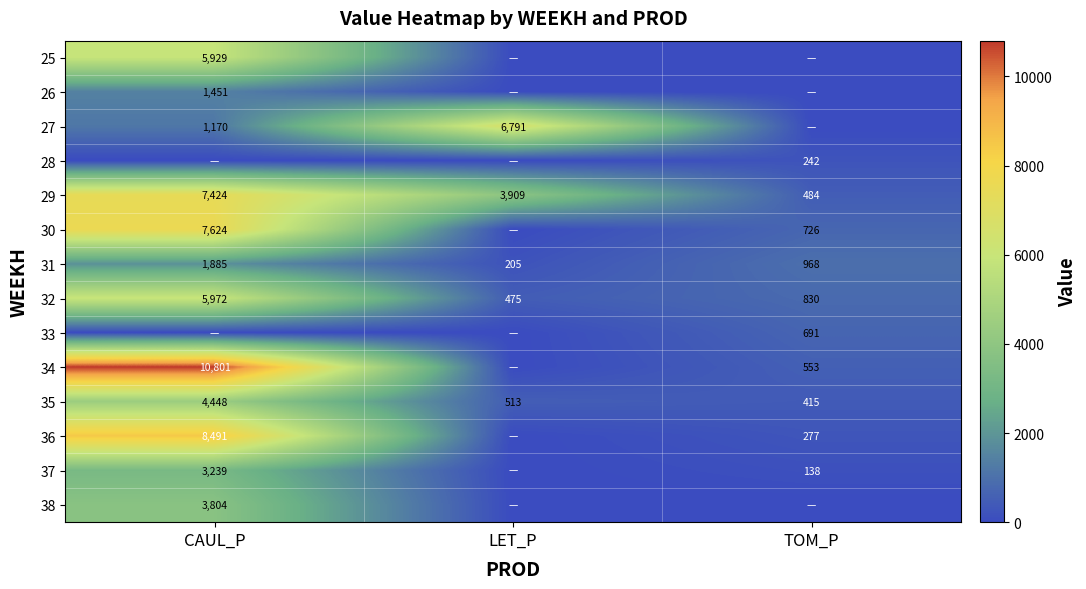

At how many categories does at least one series exceed 286?

3